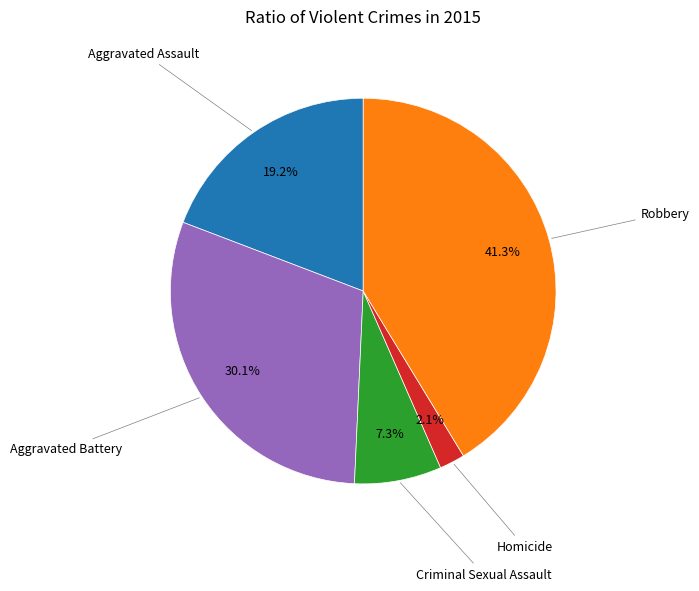

Does any single category account for the majority?

No